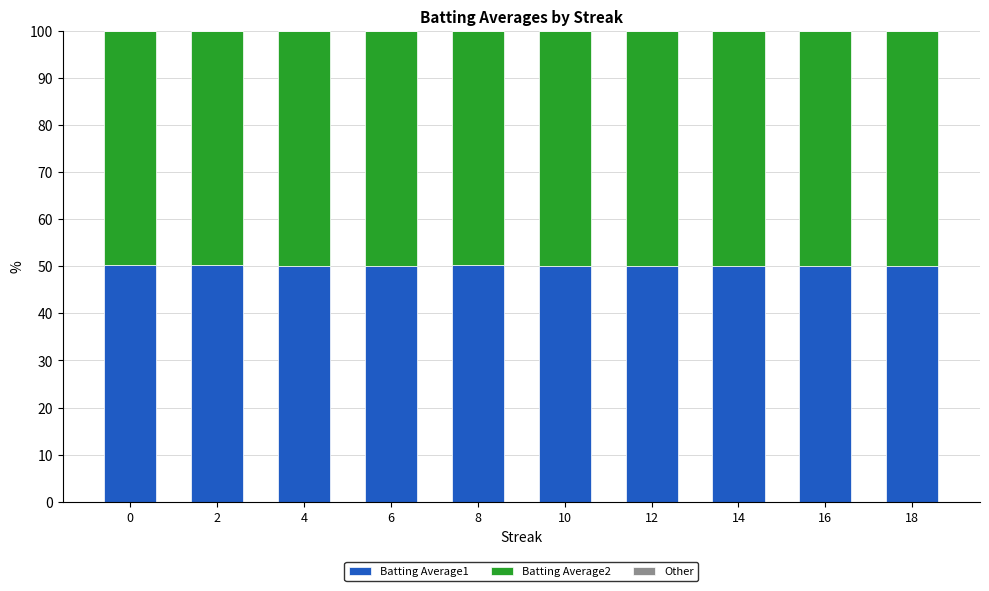

What is the value of the Batting Average1 bar at the 10th from the left?

50.0